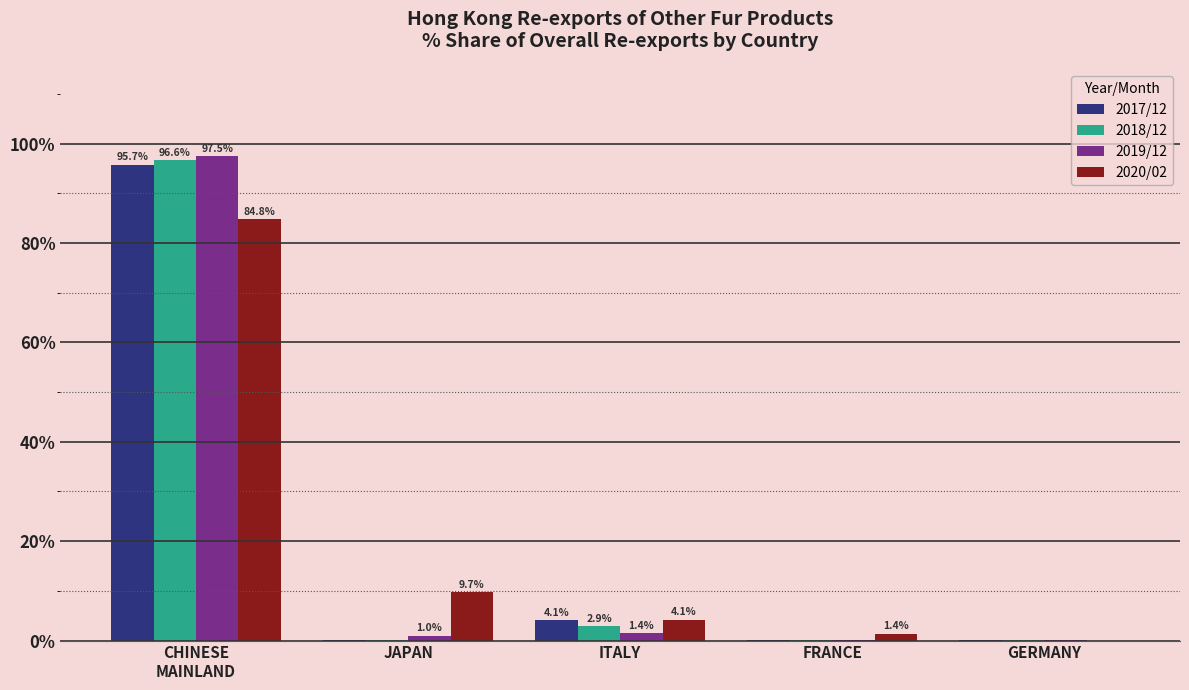

What is the sum of all 2020/02 values?

100.0